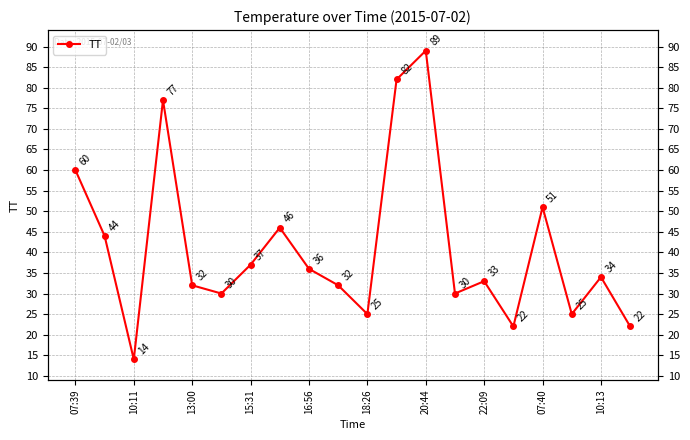

Reading left to right, extract all data points from this chart.

60	44	14	77	32	30	37	46	36	32	25	82	89	30	33	22	51	25	34	22